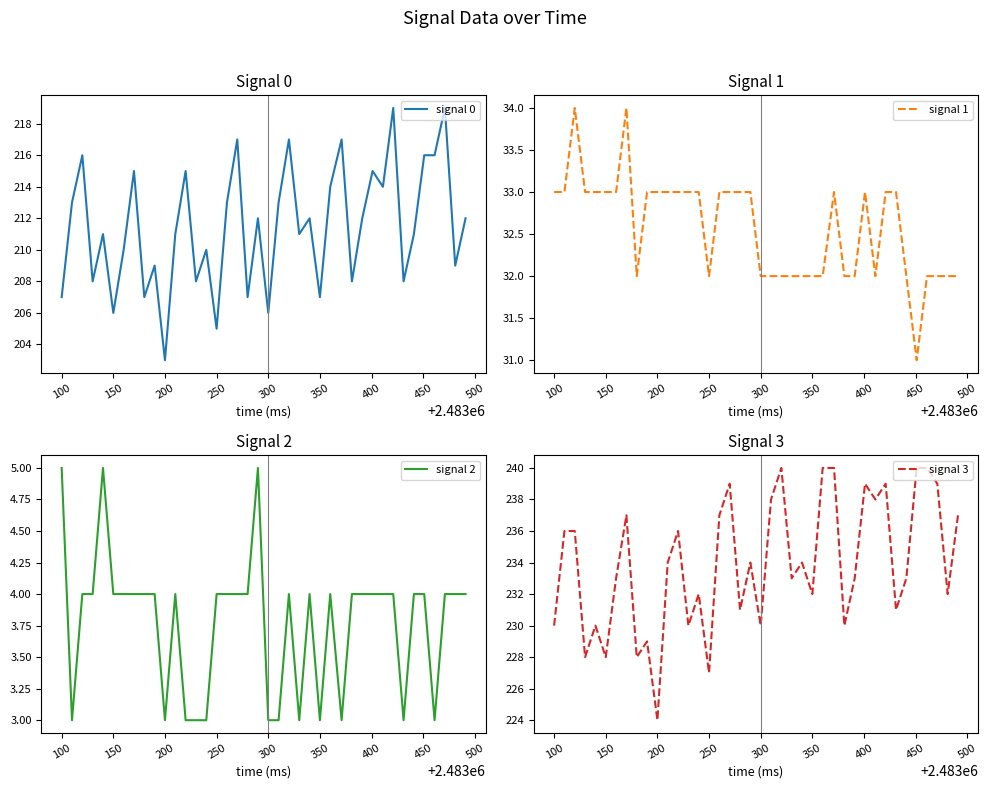

What is the minimum value for signal 0?

203